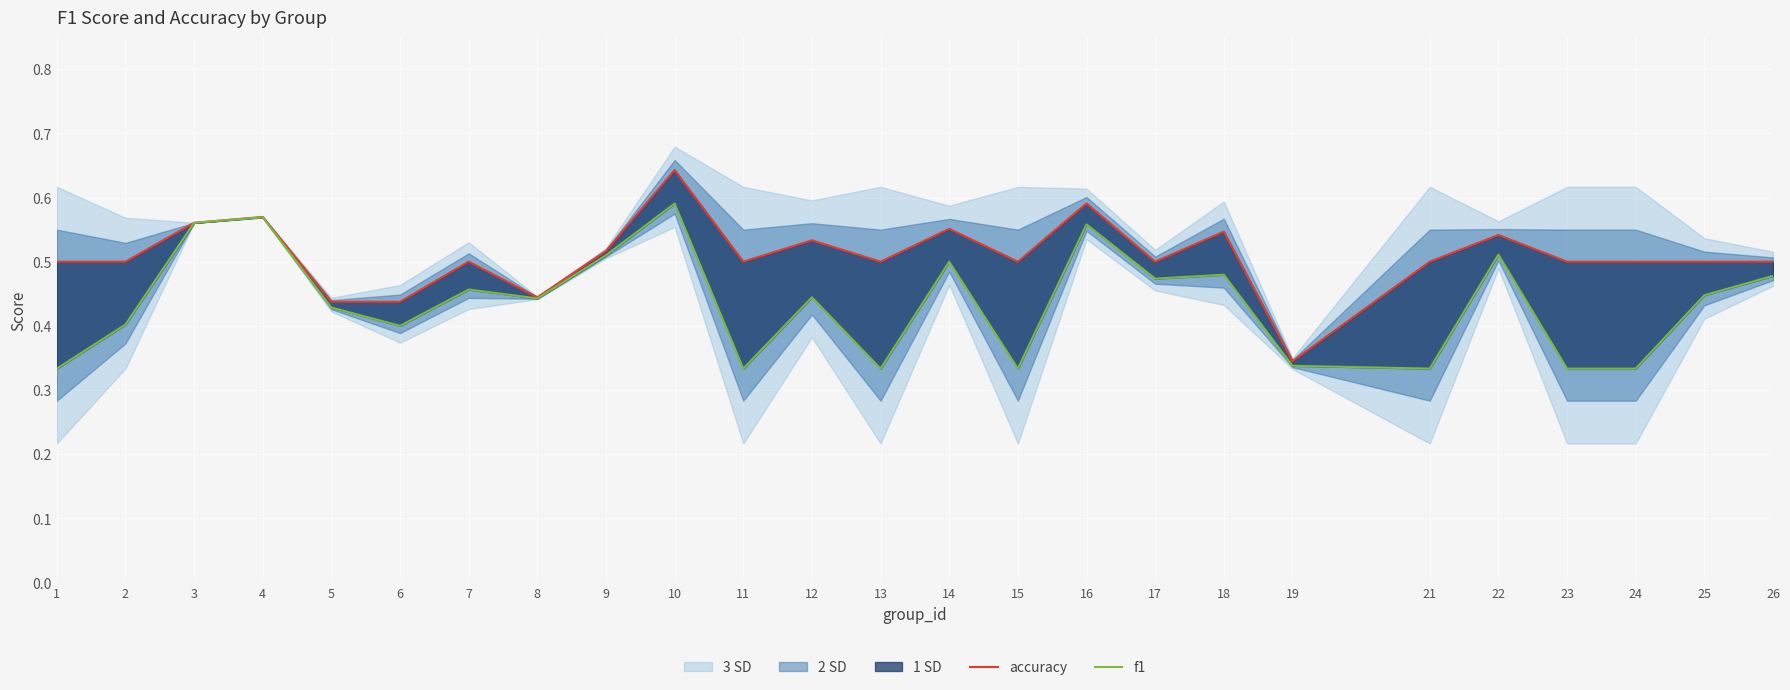

Is it true that accuracy equals 0.2 at 11?

False